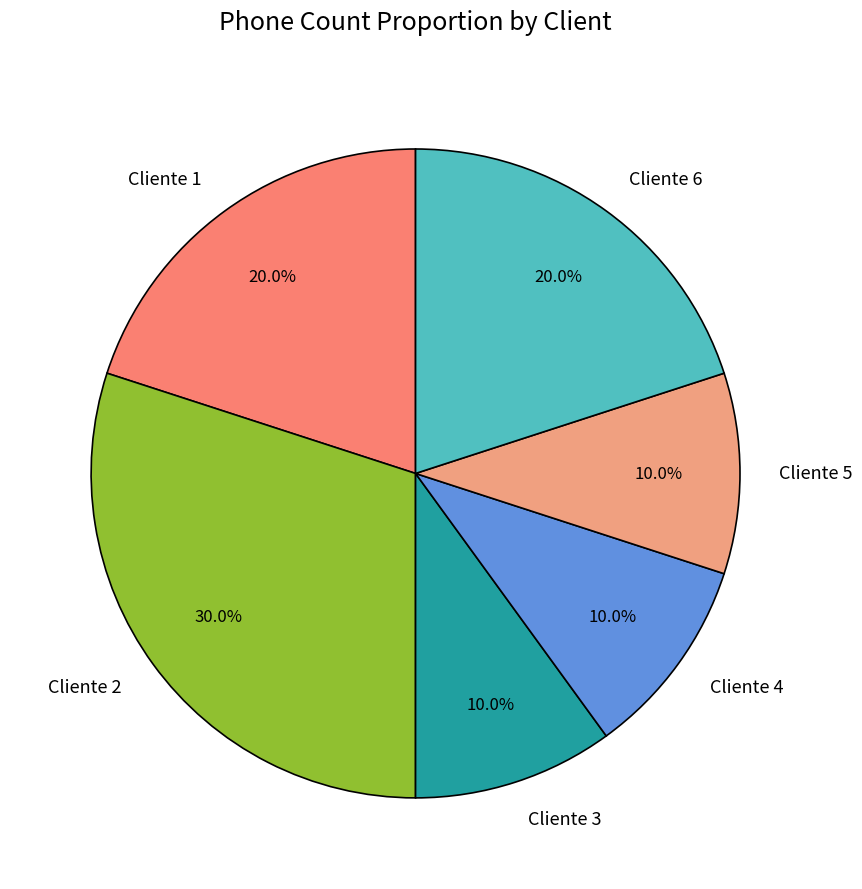

Which category has the biggest portion of the pie?

Cliente 2